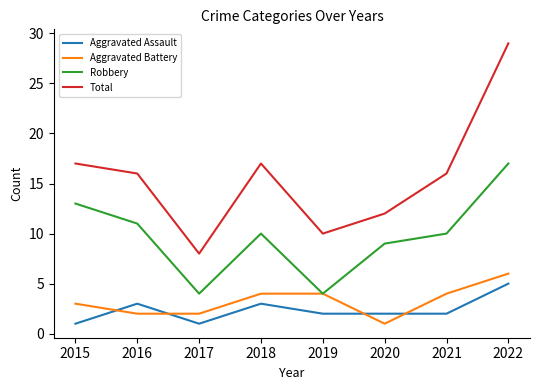

Which series changed the most between 2017 and 2021?

Total